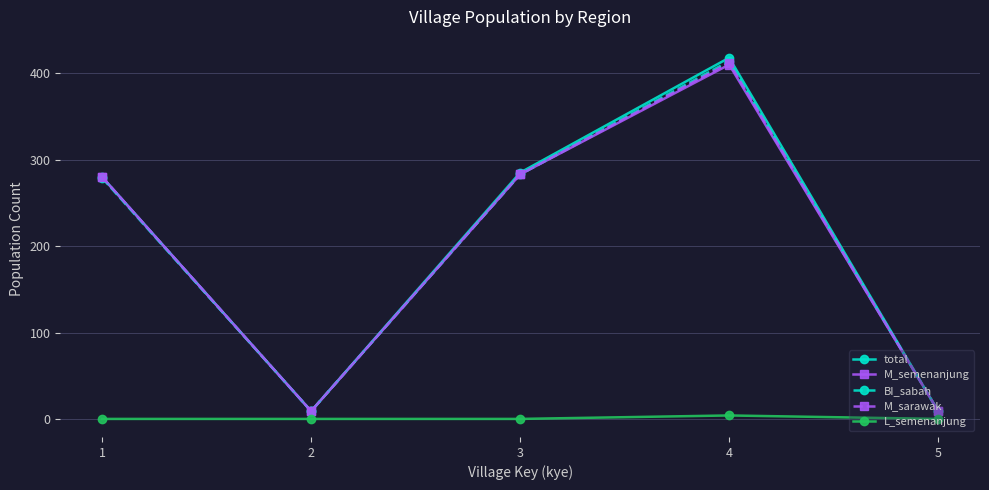

What is the sum of the total values at 3 and 2?

294